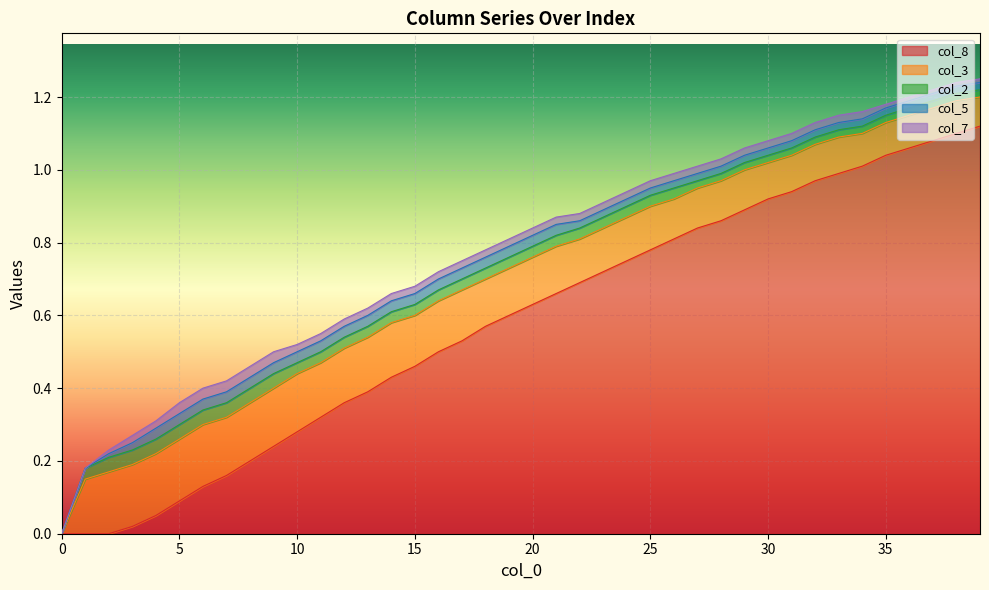

Is the value of col_2 at 26 greater than the value of col_7 at 7?

No